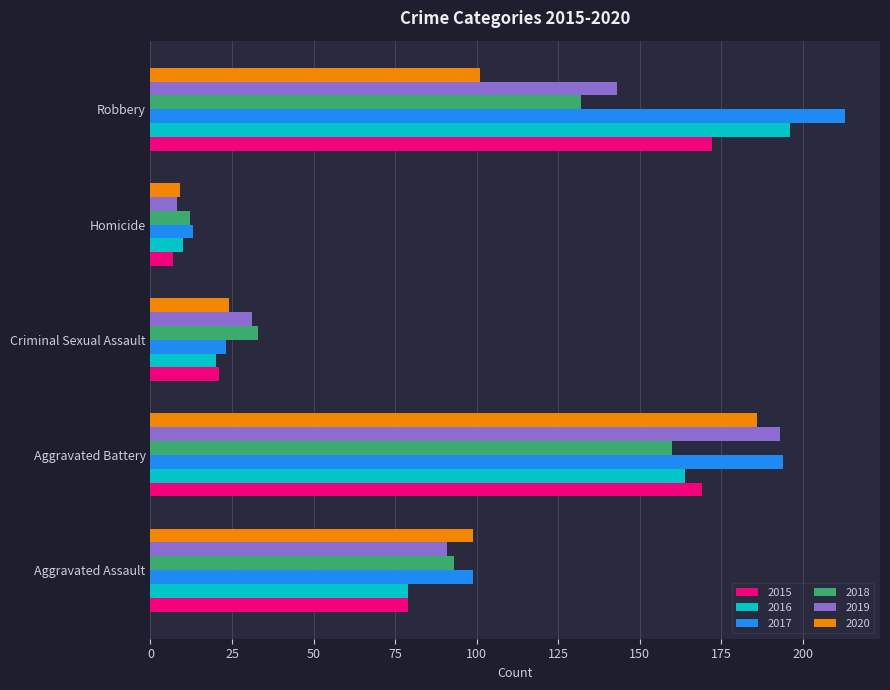

What is the maximum value shown in the chart?

213